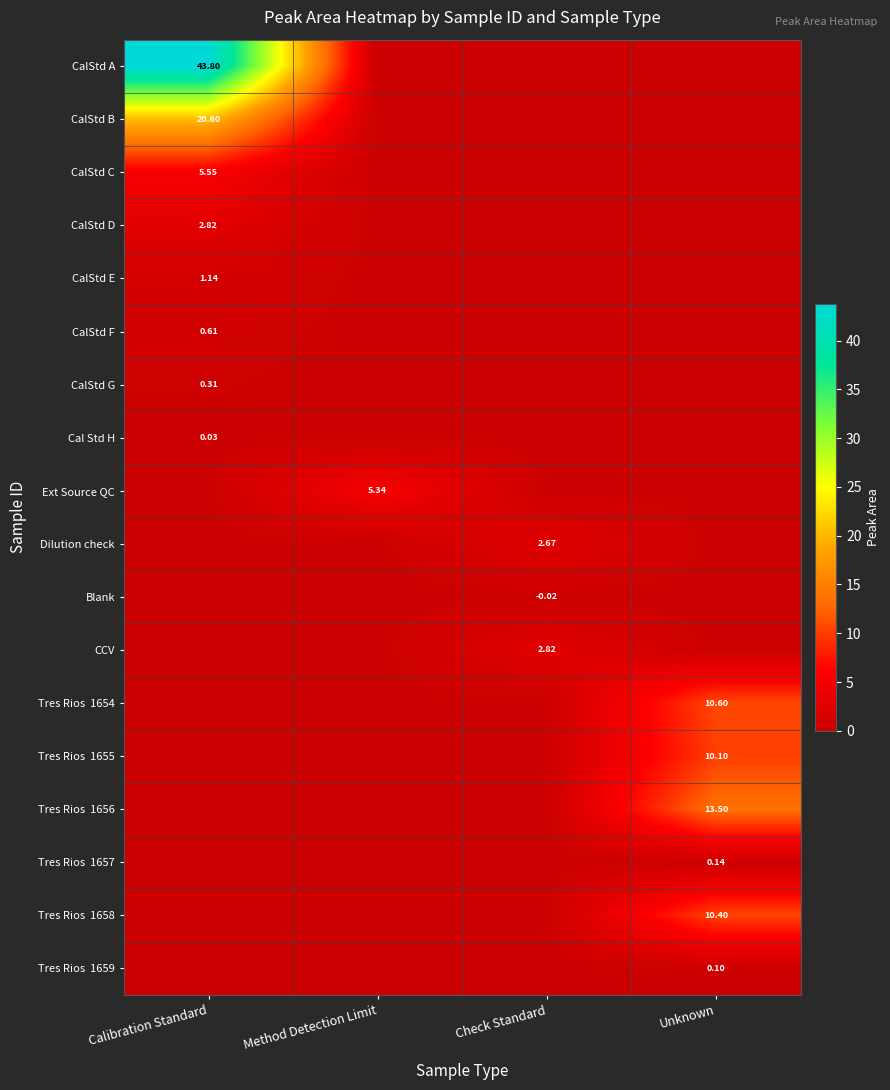

How many values in Blank are below zero?

1